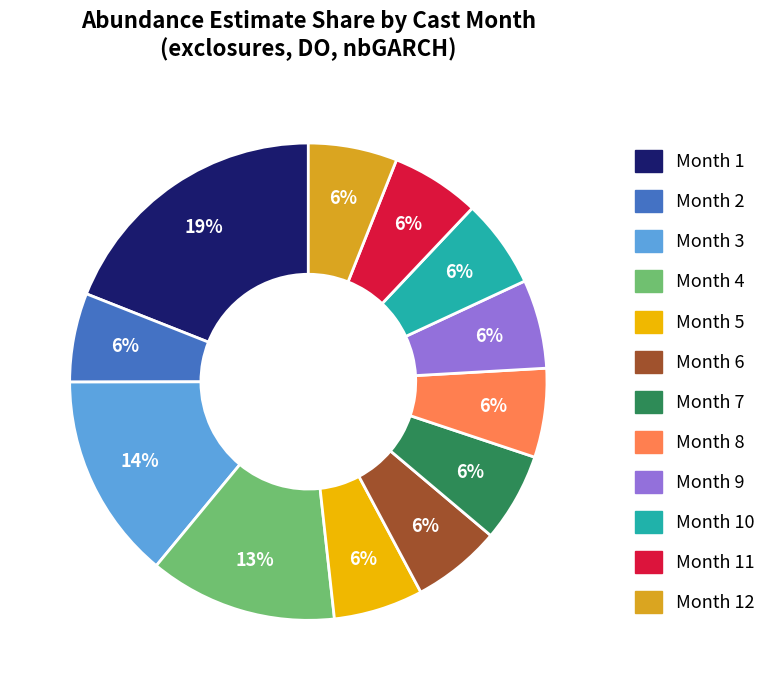

How many slices are in this pie chart?

12